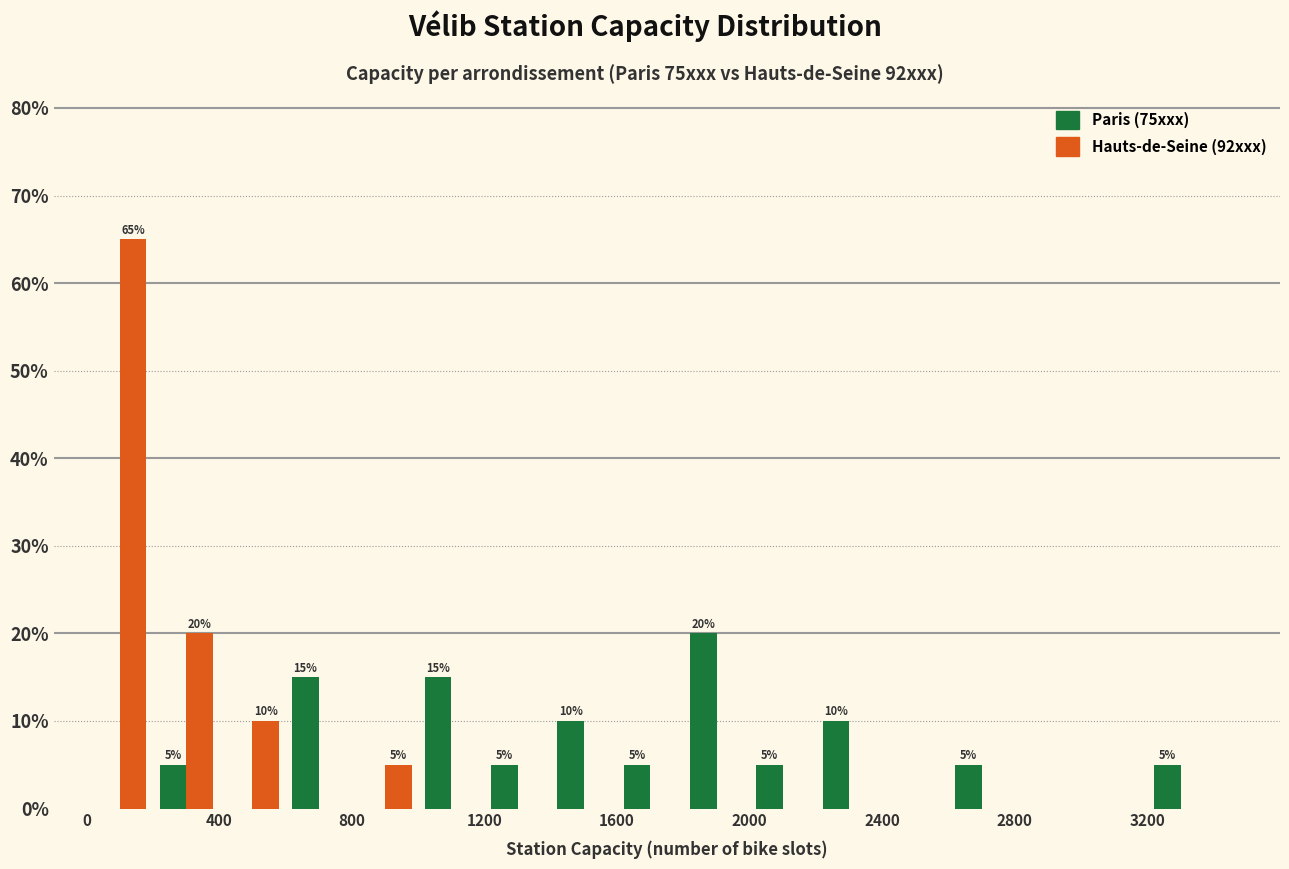

In the Paris (75xxx) series, which range on the x-axis has the tallest bar?

1800 to 2000